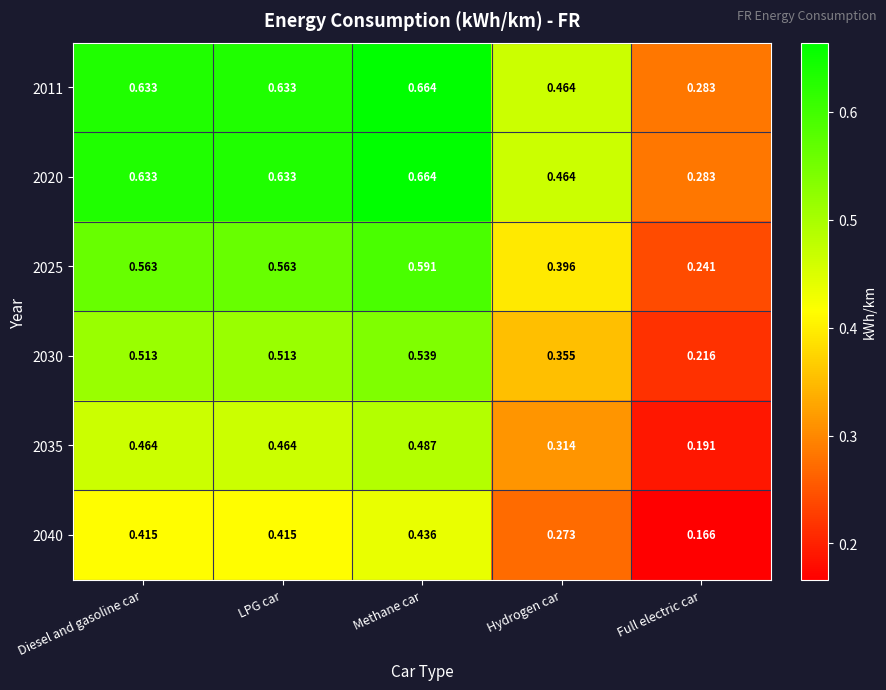

What is the total value across all series at Full electric car?

1.4